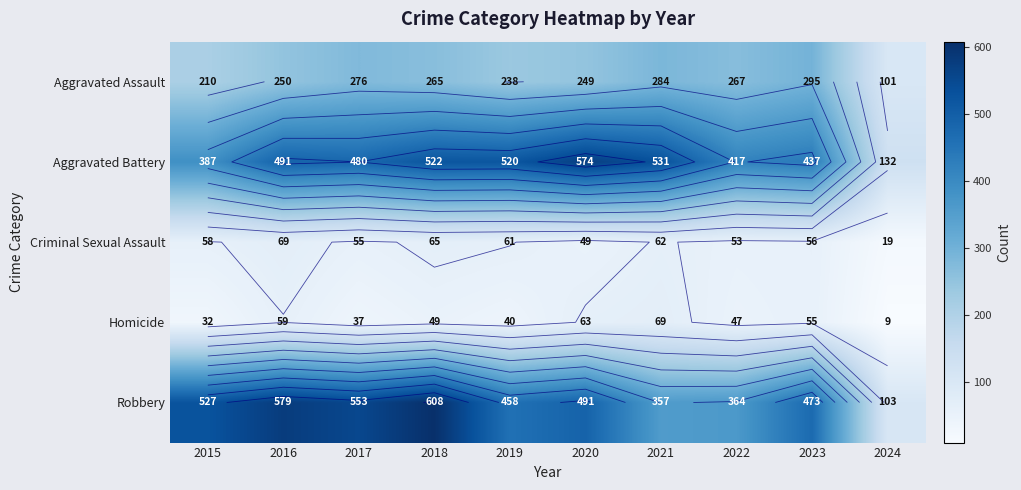

What is the sum of all Aggravated Assault values?

2435